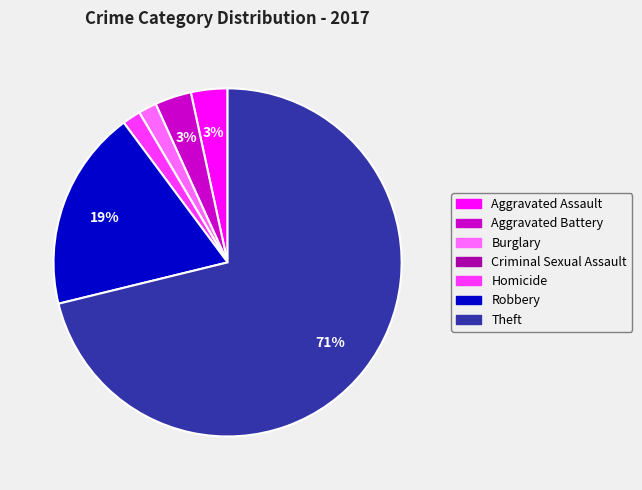

To the nearest percent, what percentage of the pie is Burglary?

2%